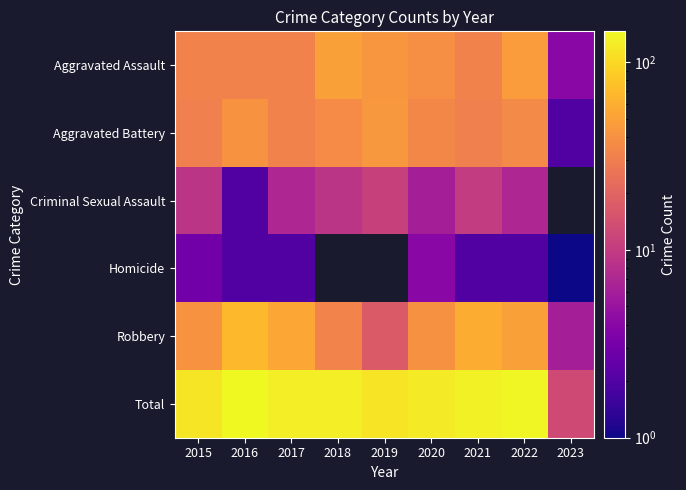

What value does the Aggravated Battery series have at 2020?

35.0